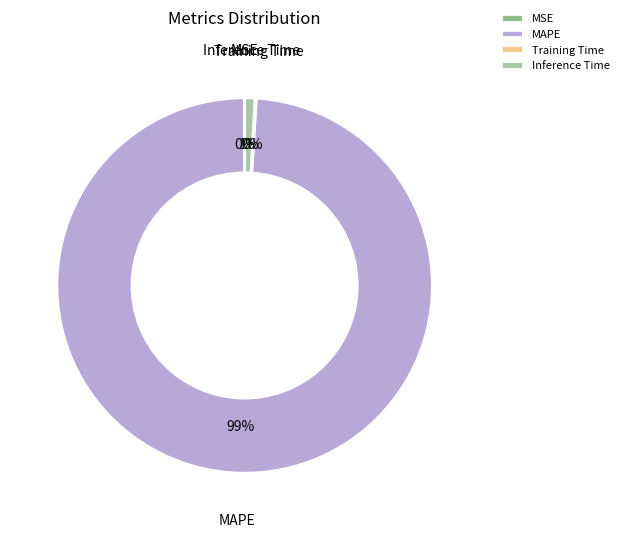

To the nearest percent, what is the average slice percentage?

25%